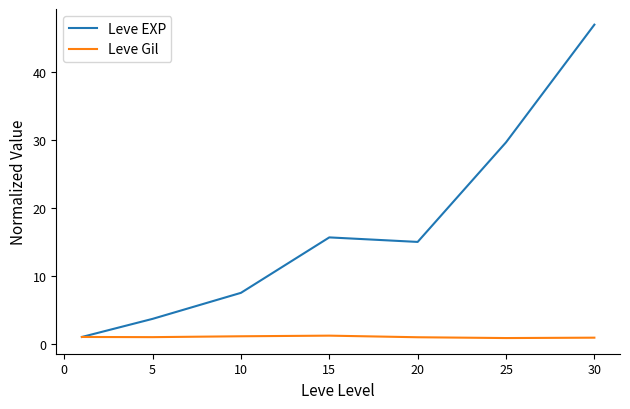

Which series has the widest spread of values?

Leve EXP